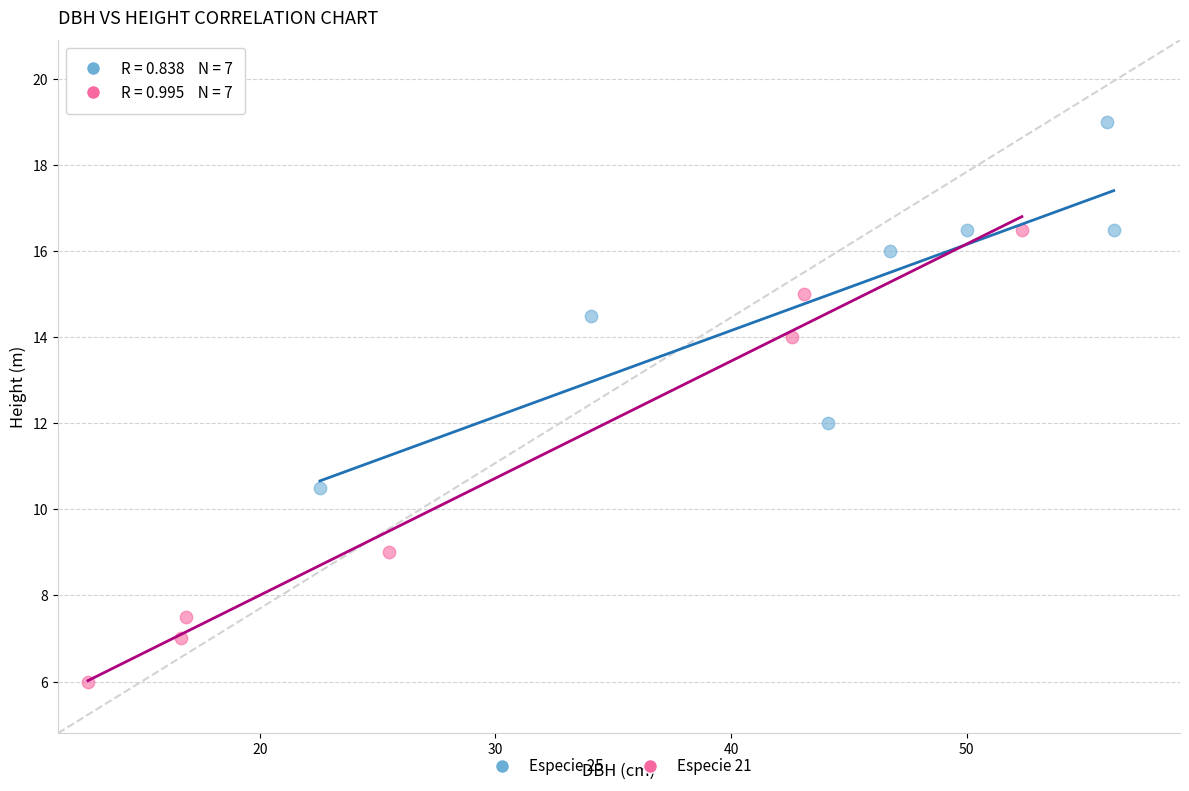

Which series contains the highest Y value?

Especie 25